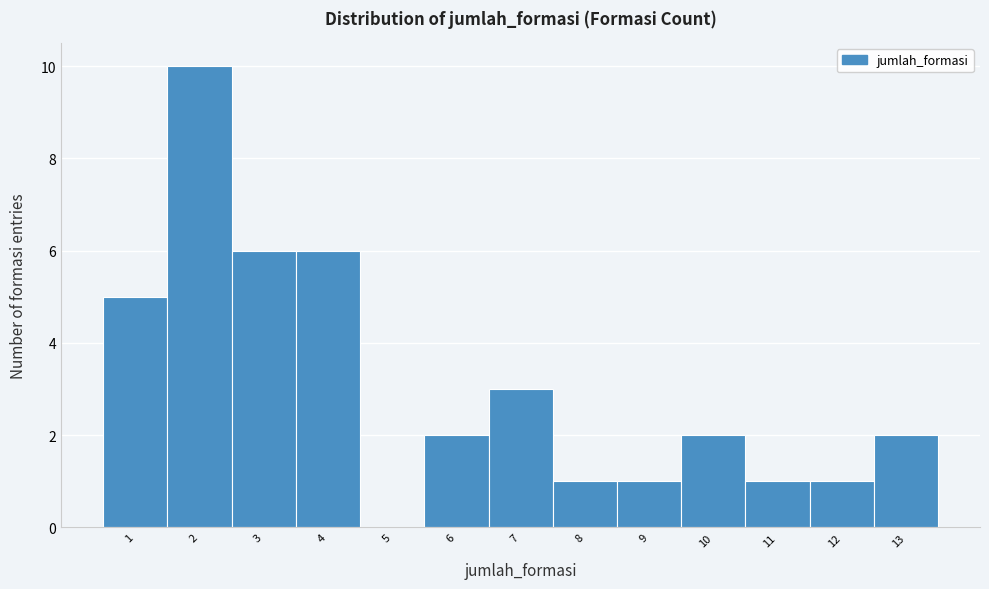

How tall is the bar that spans 5.5 to 6.5 on the x-axis? The values are not printed on the chart, so give them approximately, as read against the axis.

2